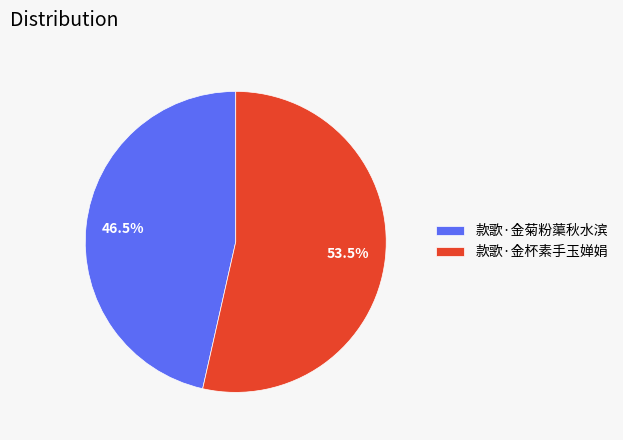

Is the sum of 款歌·金杯素手玉婵娟 and 款歌·金菊粉蕖秋水滨 greater than half?

Yes